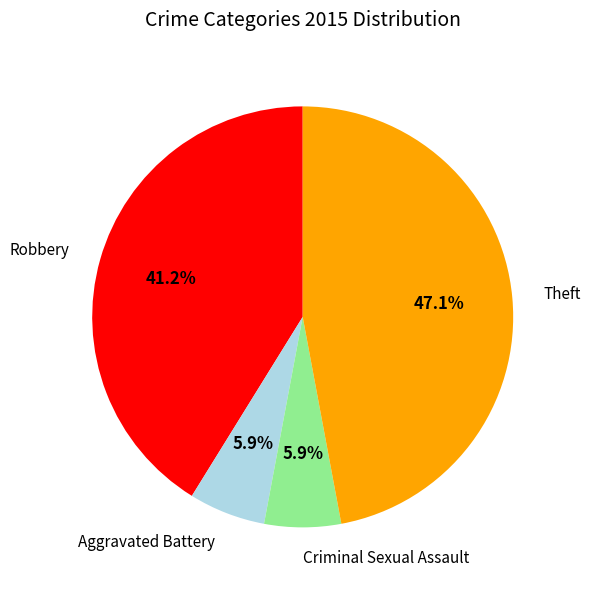

Combined, do Robbery and Aggravated Battery account for over 50%?

No